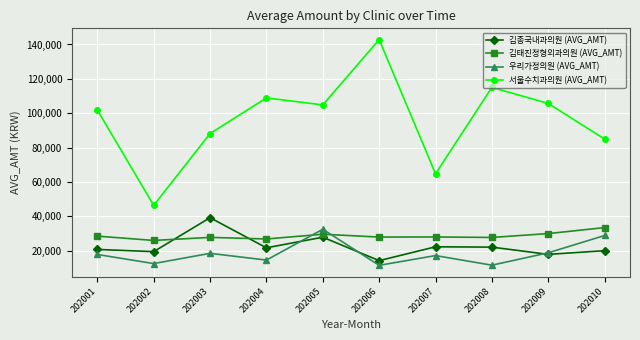

Is it true that 서울수치과의원 (AVG_AMT) equals 115038 at 202008?

True